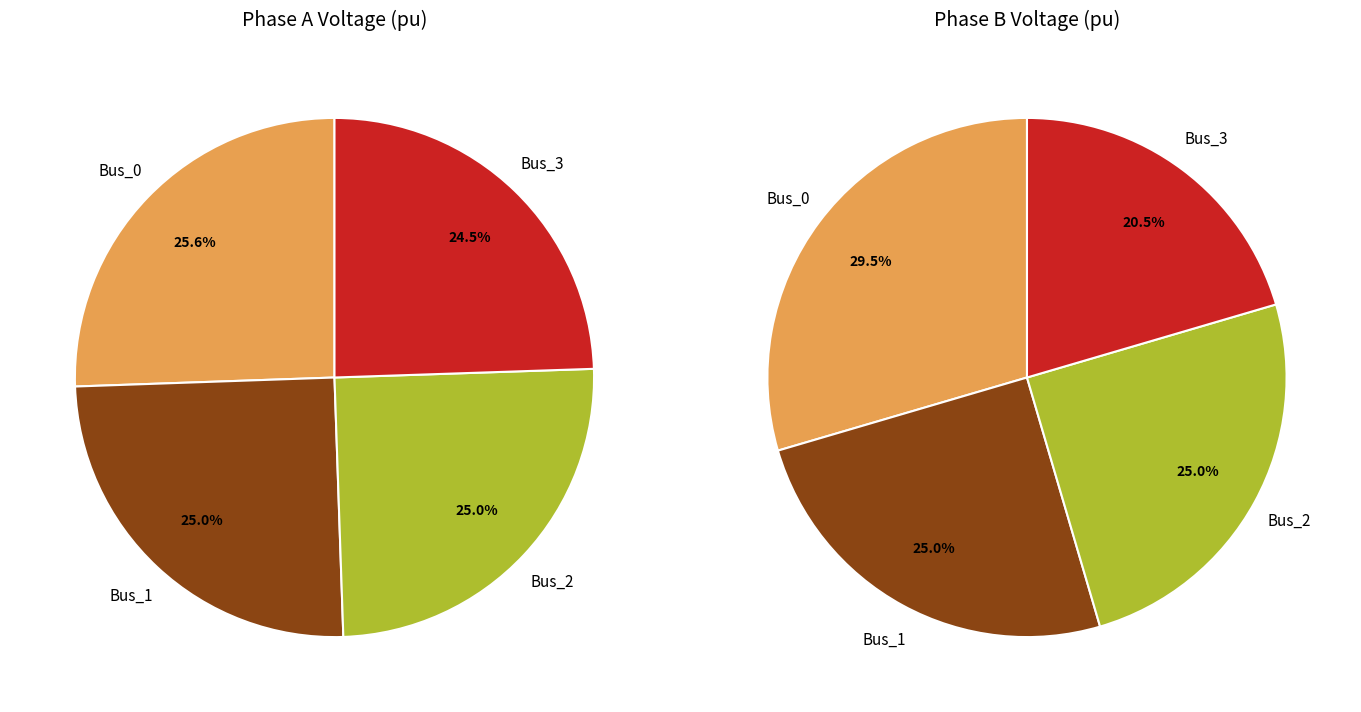

To the nearest percent, what percentage of the pie is 2?

25%